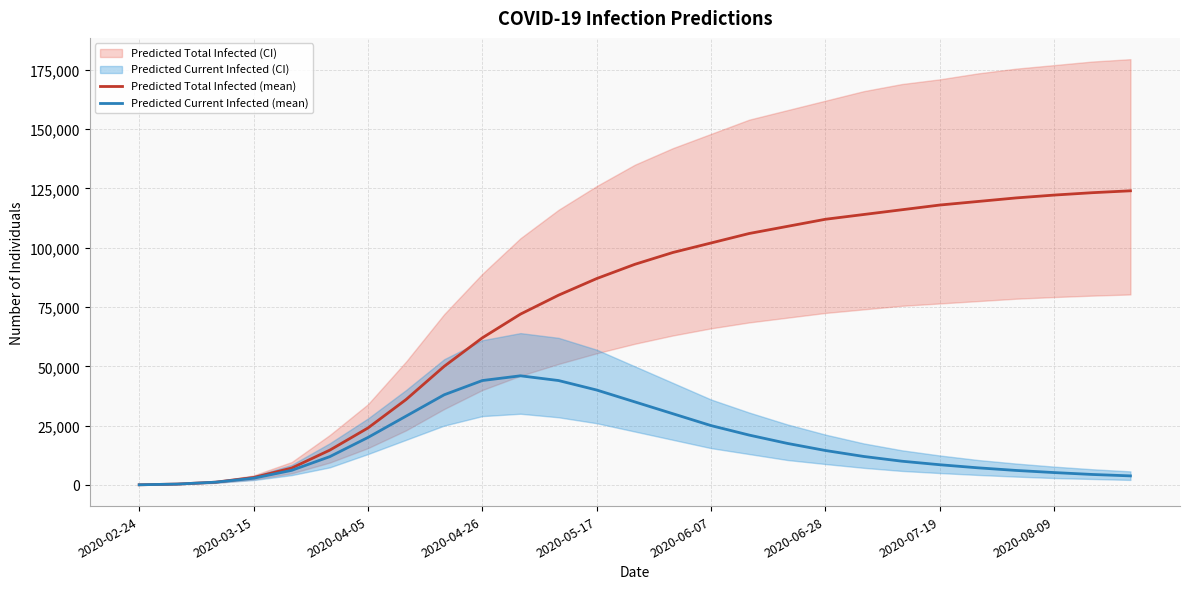

The value of Predicted Total Infected (mean) at 2020-07-19 is 40172. True or false?

False